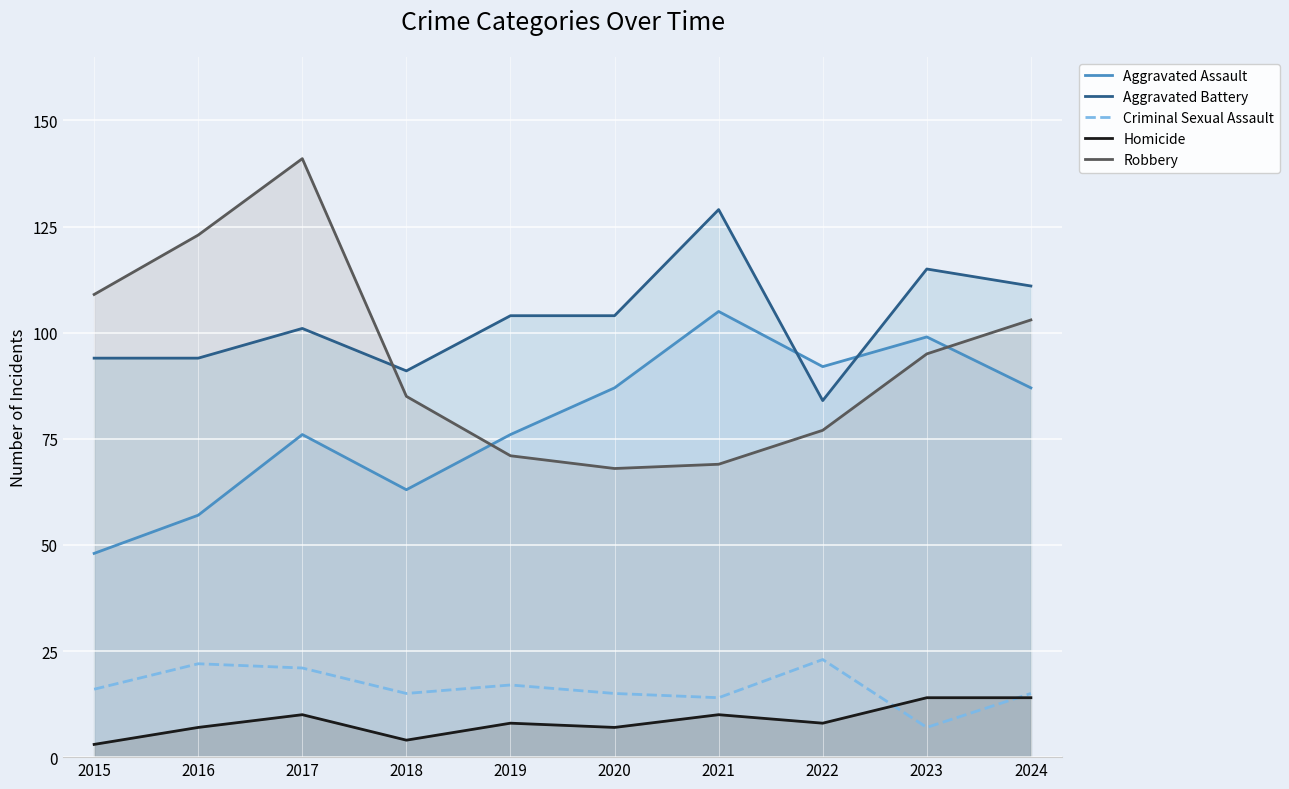

What is the difference between the highest and lowest values at 2017?

131